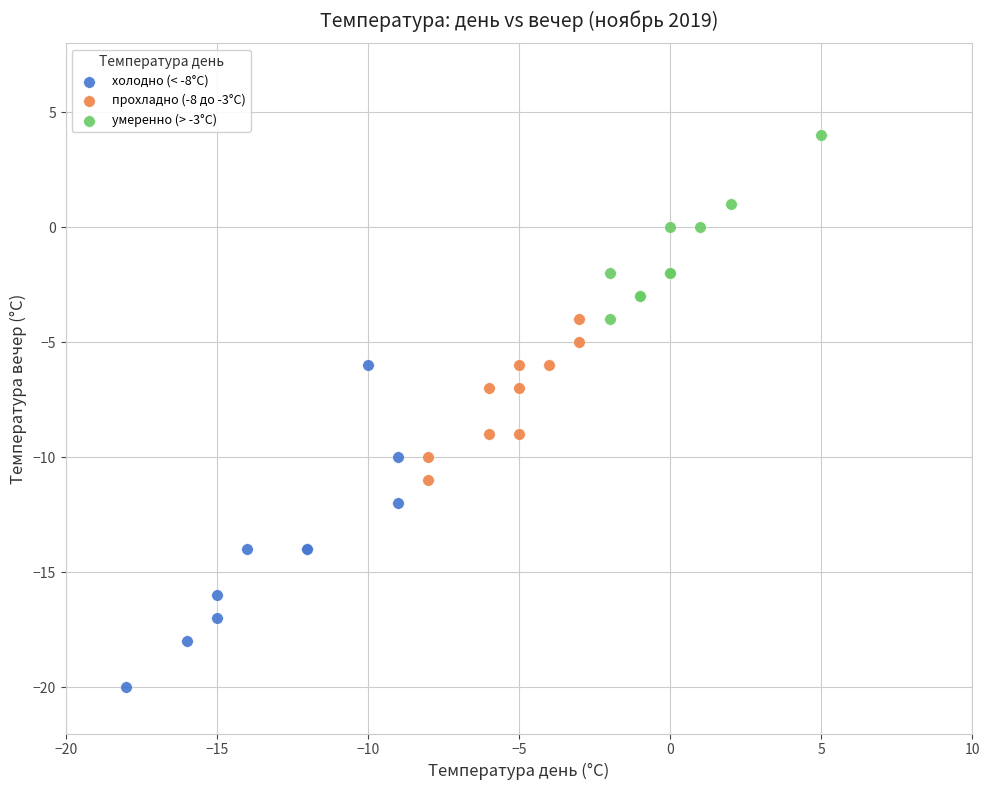

What are all the series names shown in the legend?

холодно (< -8°C), прохладно (-8 до -3°C), умеренно (> -3°C)